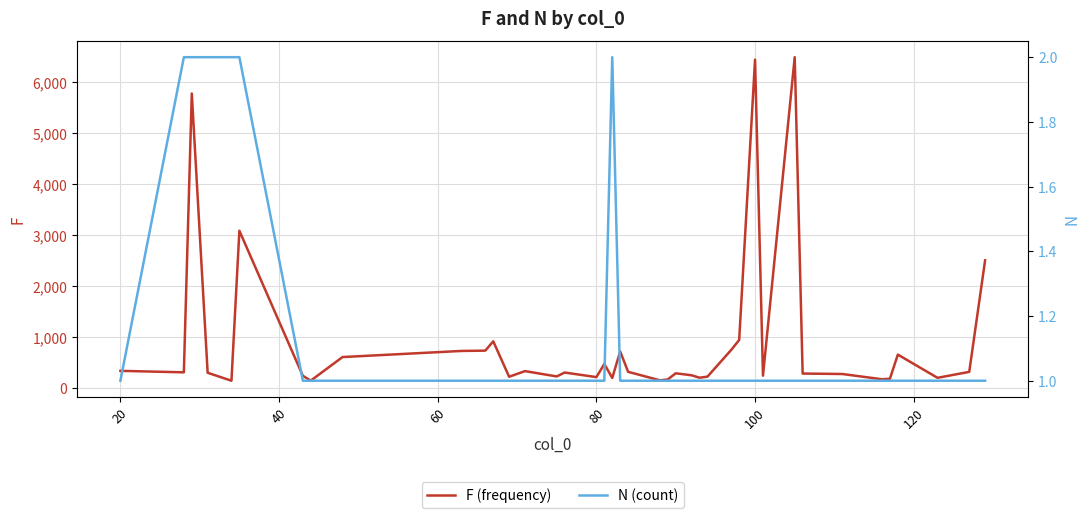

What are all the series names shown in the legend?

F (frequency), N (count)